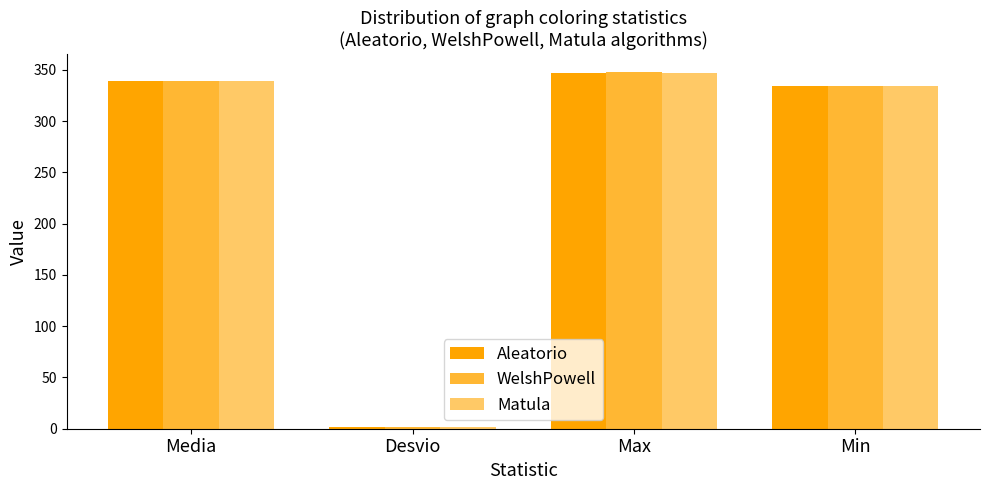

Which series changed the most between Media and Desvio?

WelshPowell